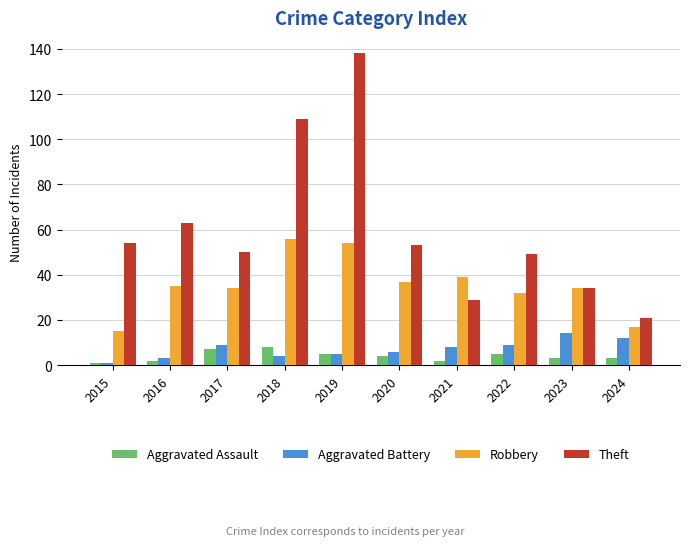

Which series changed the most between 2016 and 2019?

Theft